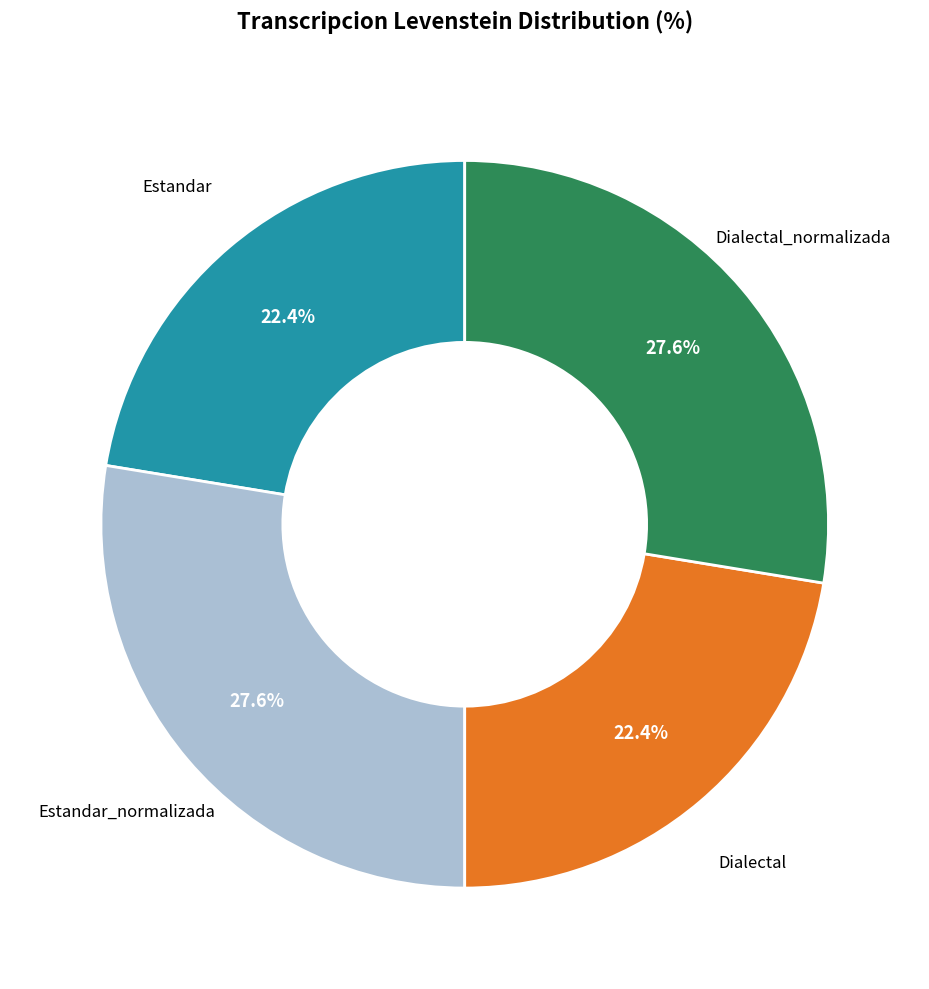

Which has a higher value, Dialectal_normalizada or Dialectal?

Dialectal_normalizada